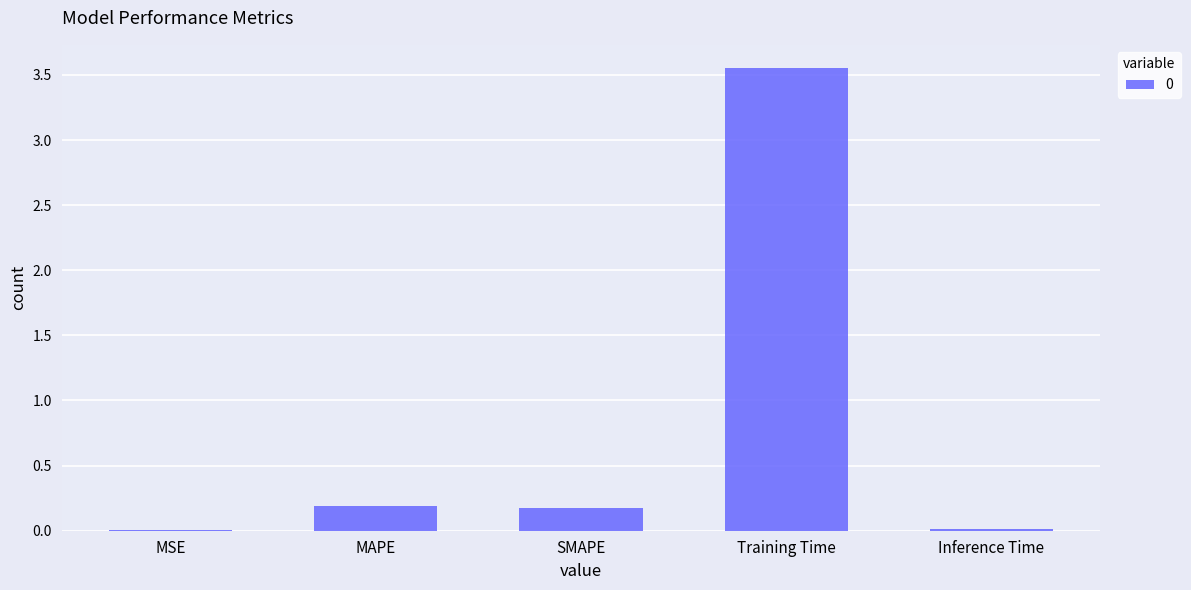

Which category has the highest value across all series?

Training Time